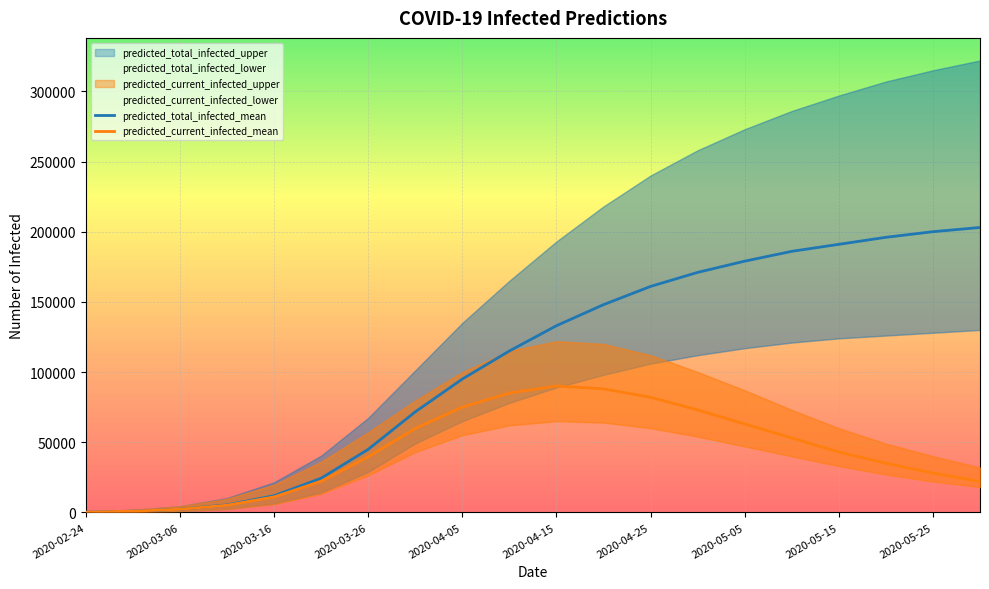

List the series in order of their overall mean, lowest first.

predicted_current_infected_mean, predicted_total_infected_mean